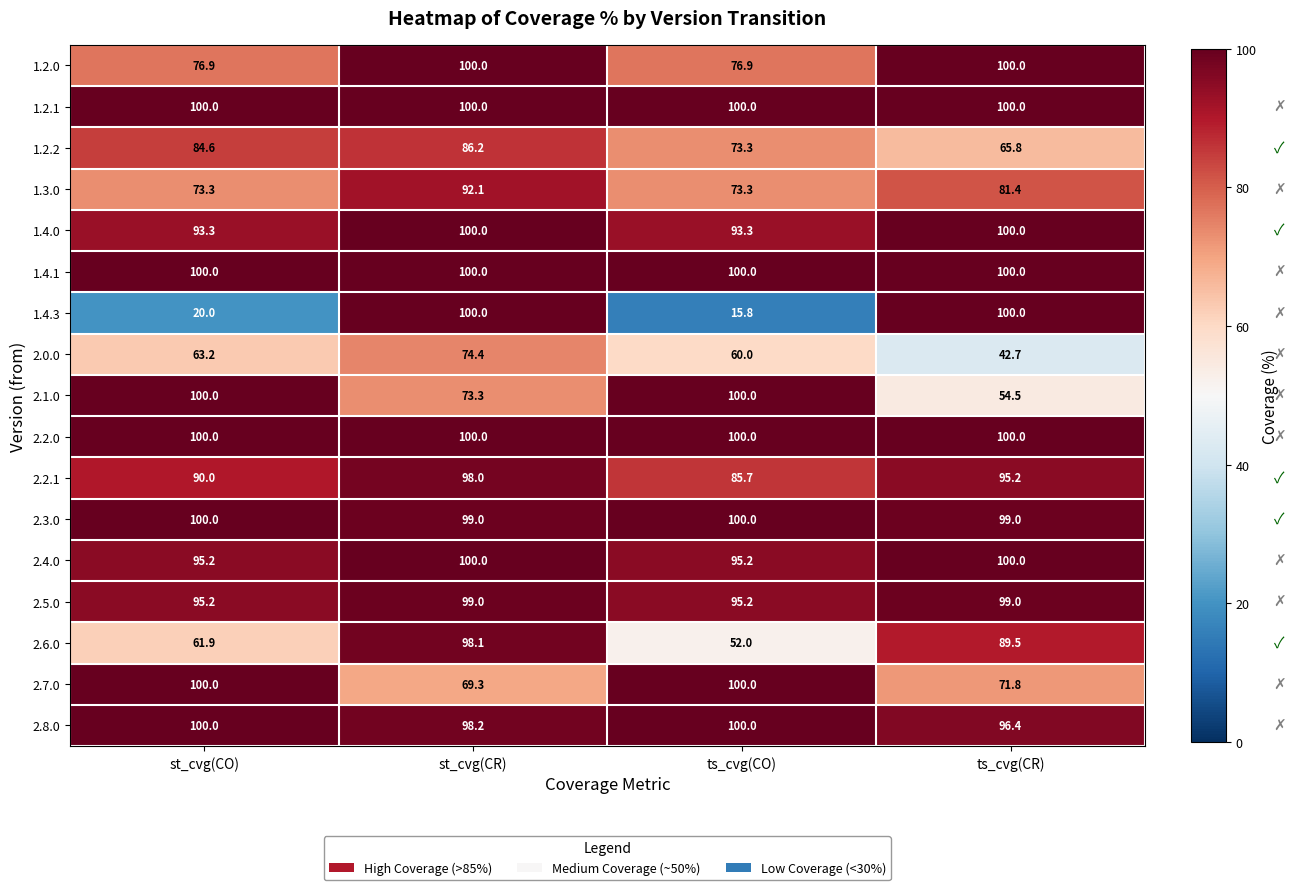

What is the difference between the maximum and second lowest values in the 1.3.0 series?

18.8